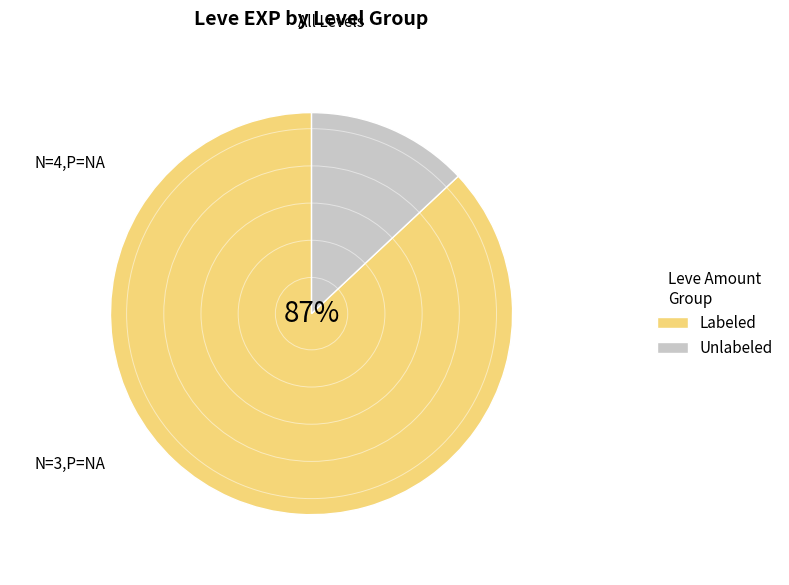

Does Labeled account for over 50% of the chart?

Yes